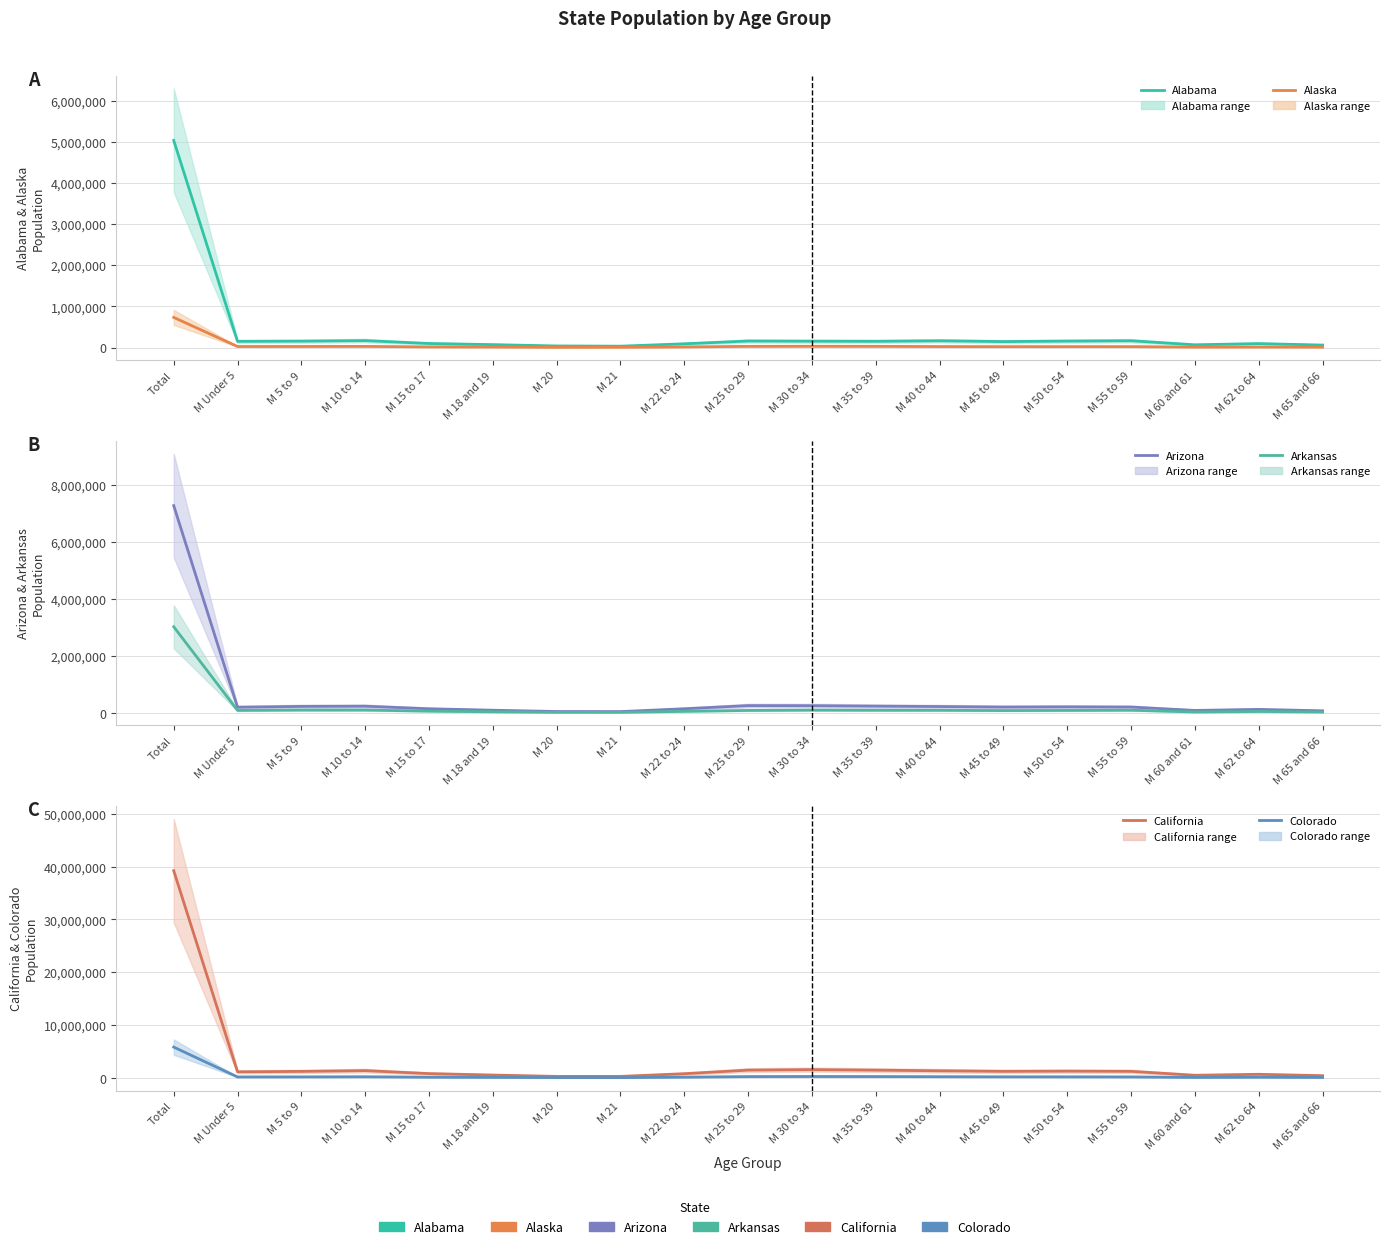

At which category does Alabama reach its first local peak?

M 10 to 14